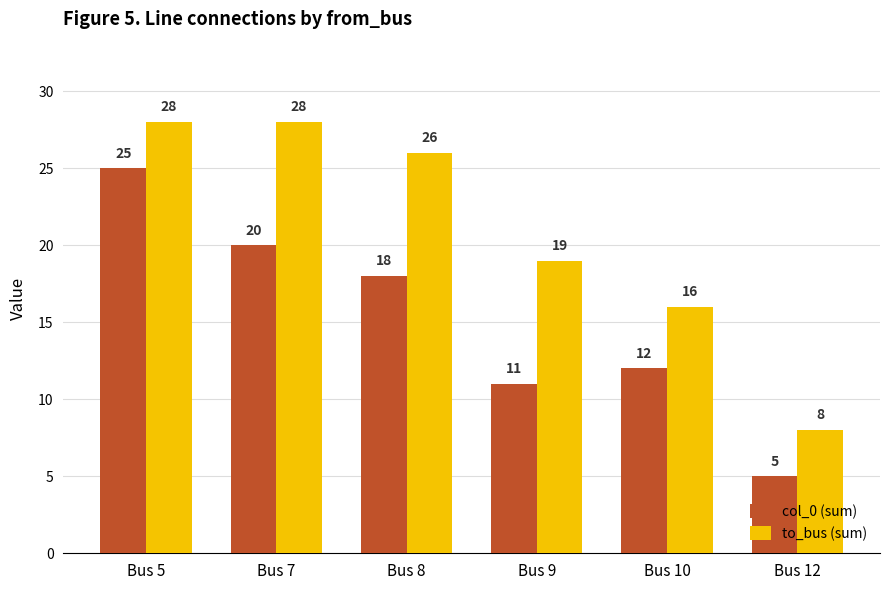

At Bus 7, list the series in order from largest to smallest.

to_bus (sum), col_0 (sum)